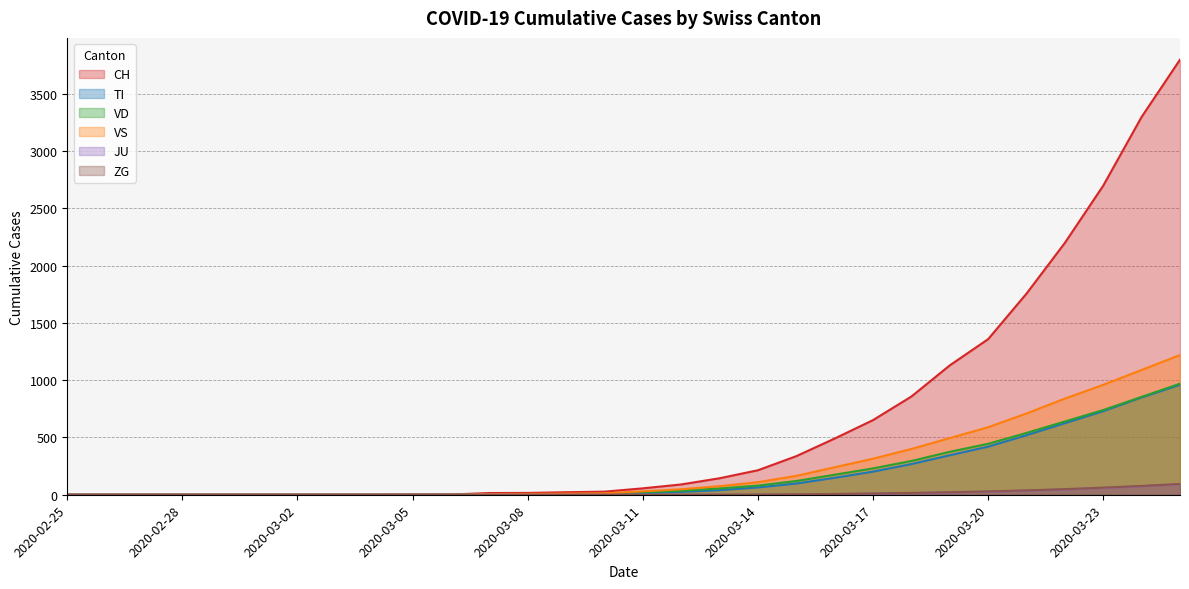

True or false: JU has a value of 0 at 2020-03-03.

True